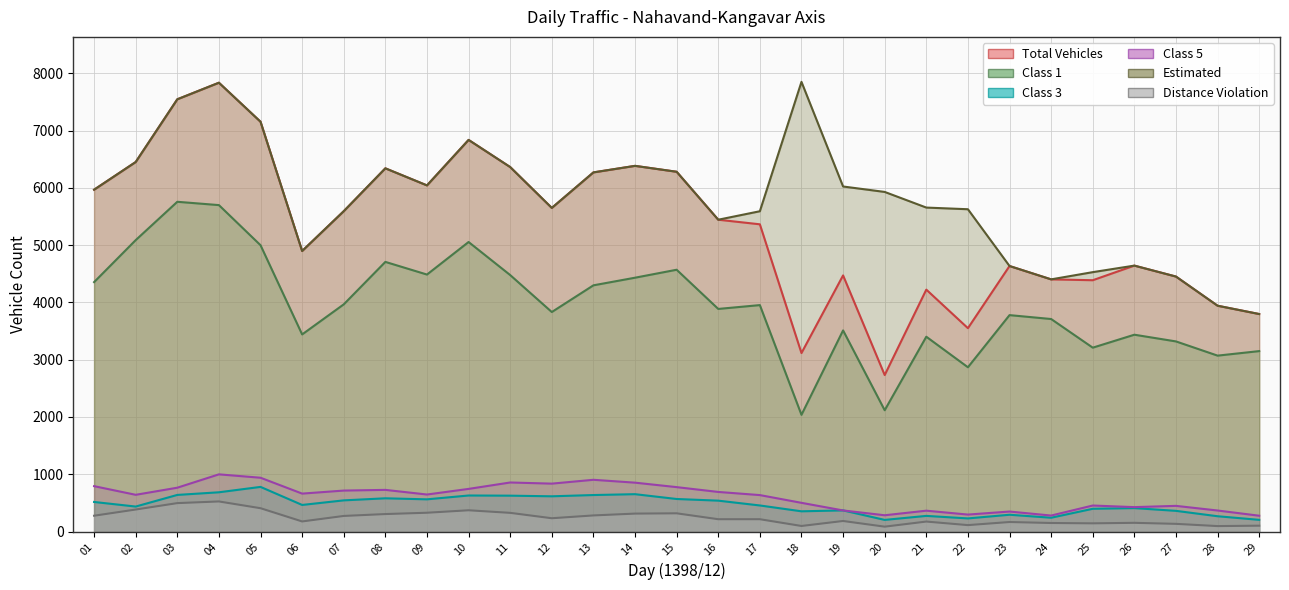

Which label corresponds to the largest value in the chart?

18